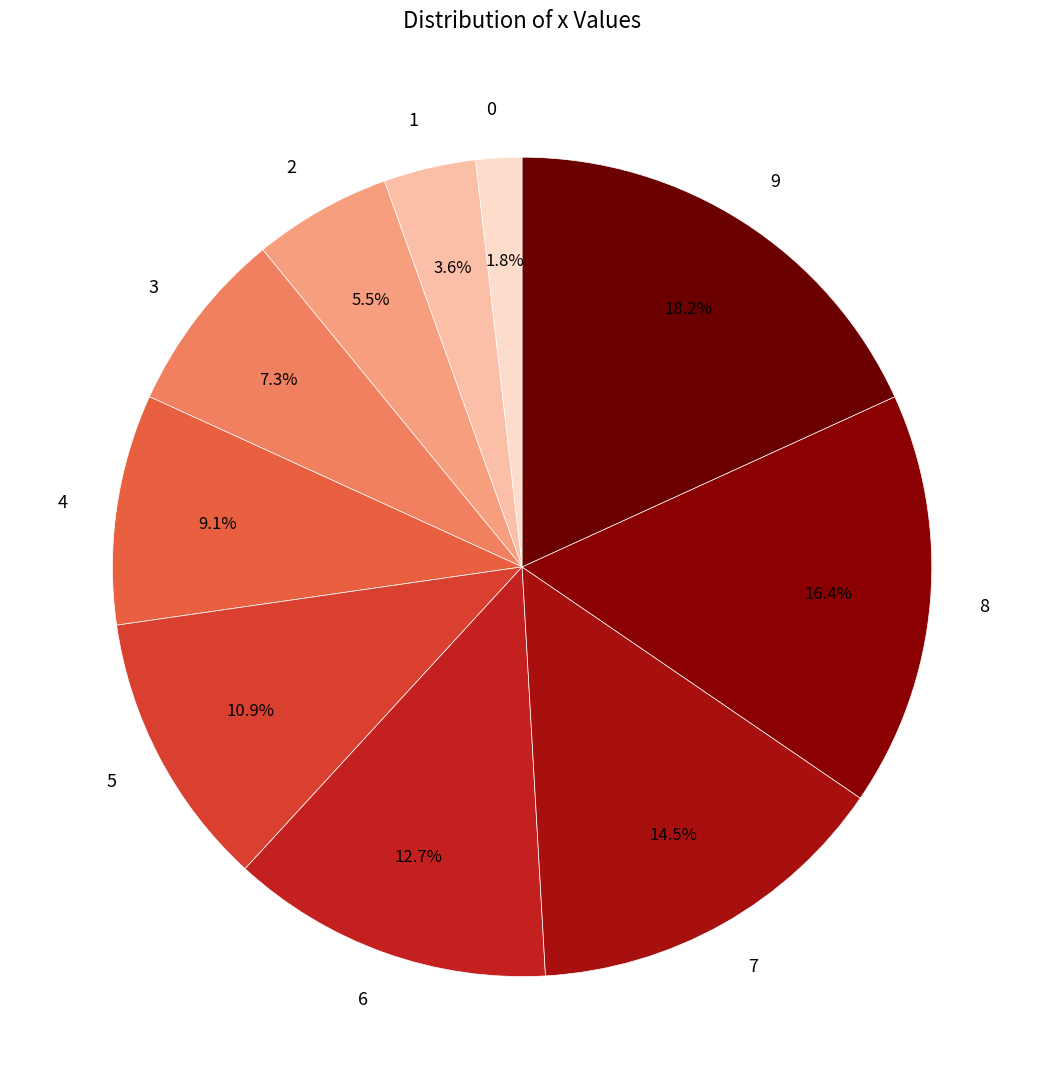

Approximately how many times larger is the value at 1 compared to 3?

0.5